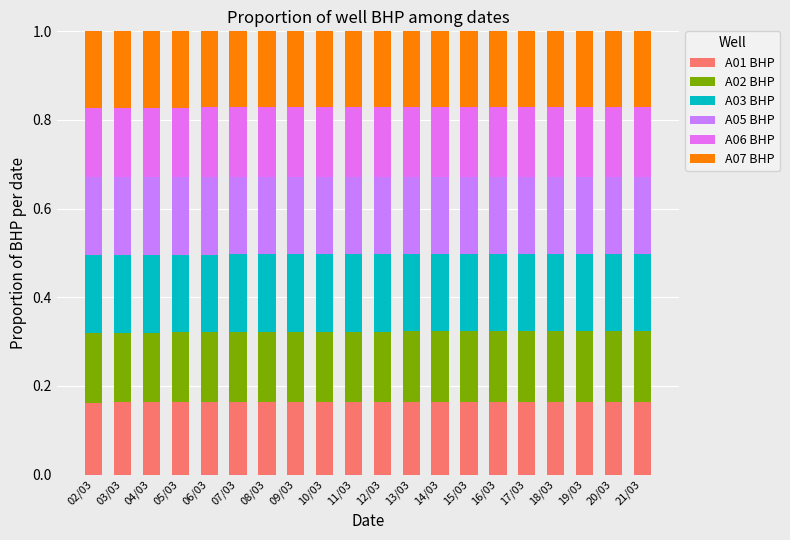

Does the chart contain stacked bars?

Yes